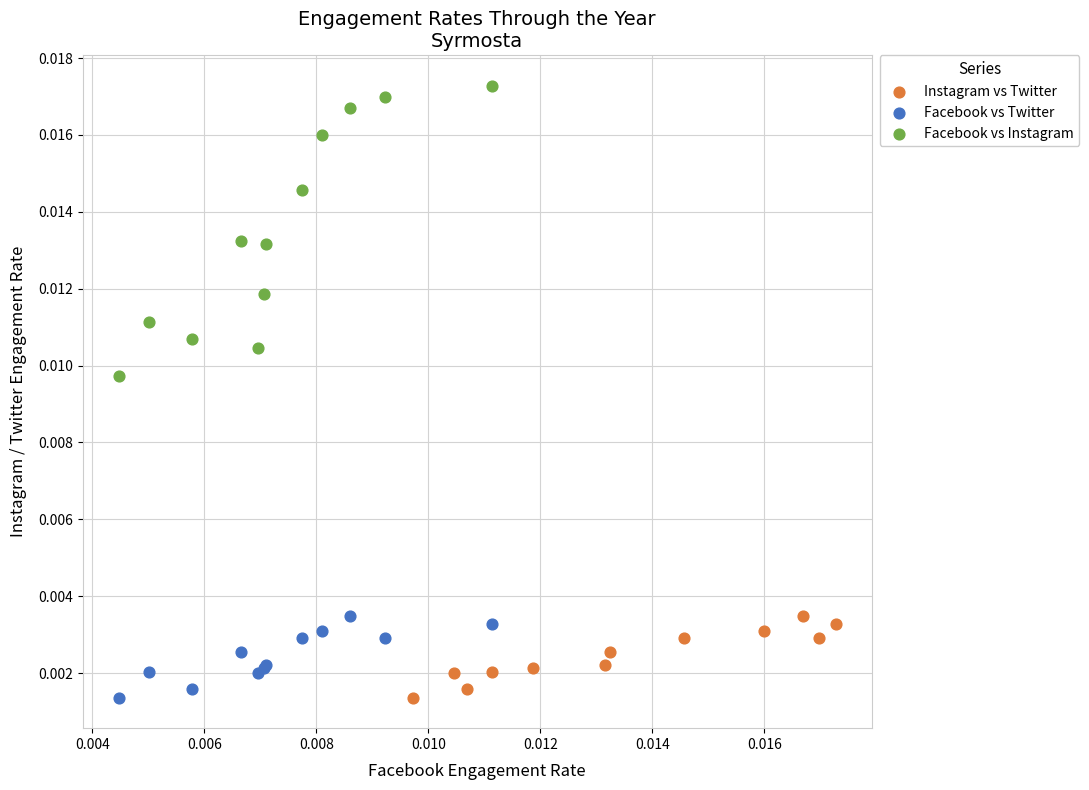

What are all the series names shown in the legend?

Instagram vs Twitter, Facebook vs Twitter, Facebook vs Instagram